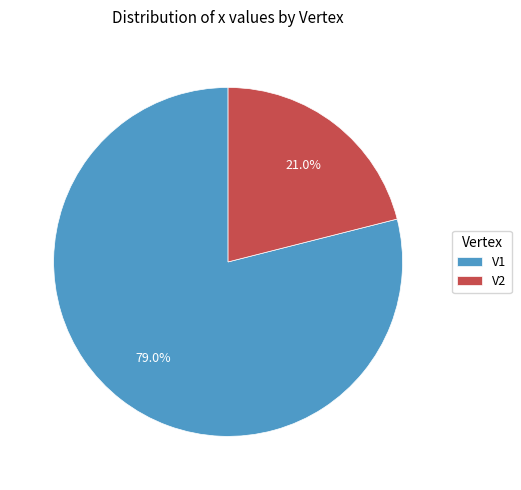

Rank the categories by value from highest to lowest.

V1, V2